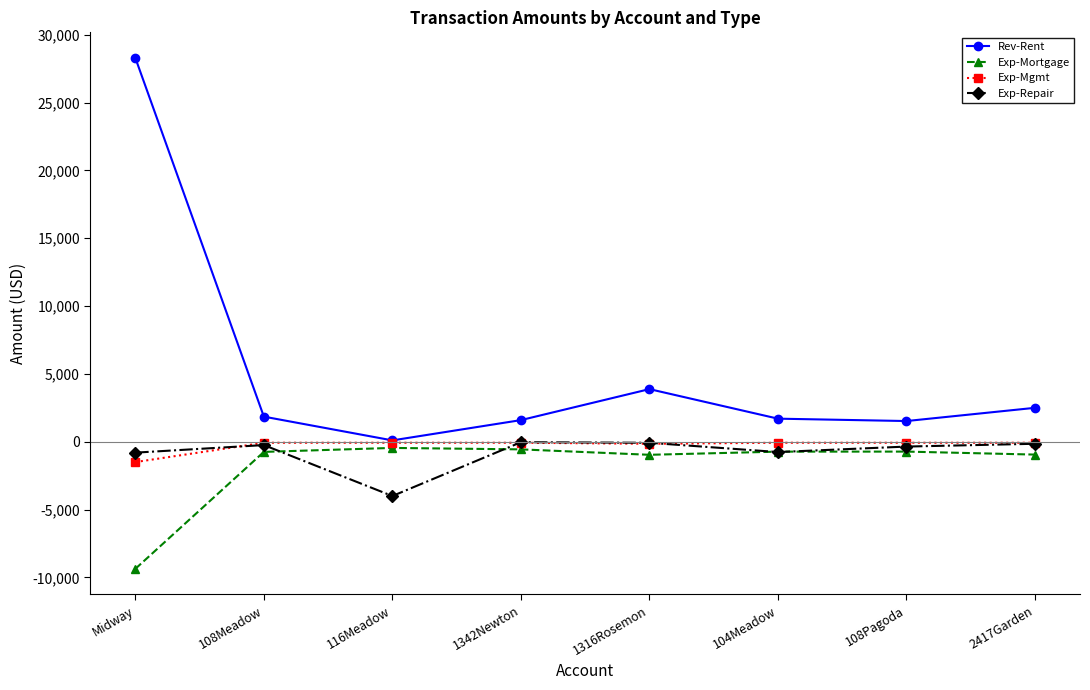

Which category has the lowest value in the Exp-Repair series?

116Meadow